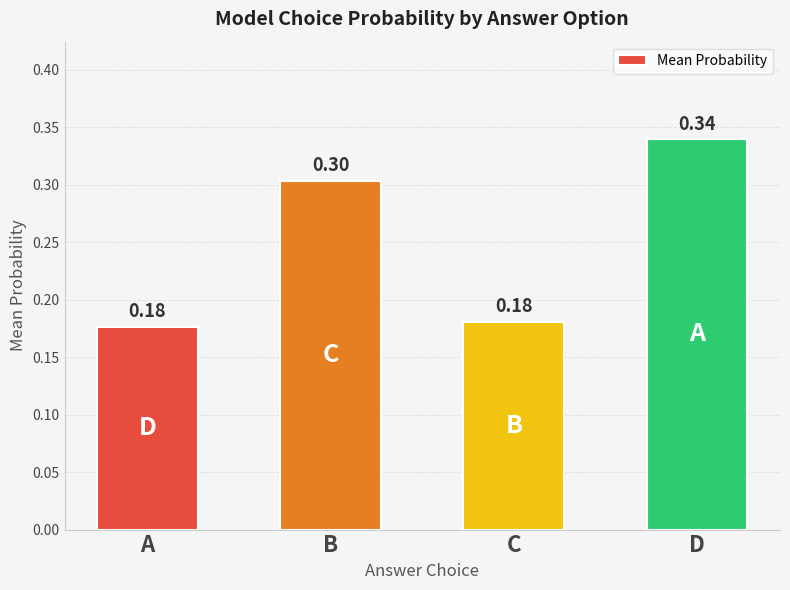

What is the change in value from A to D?

+0.2